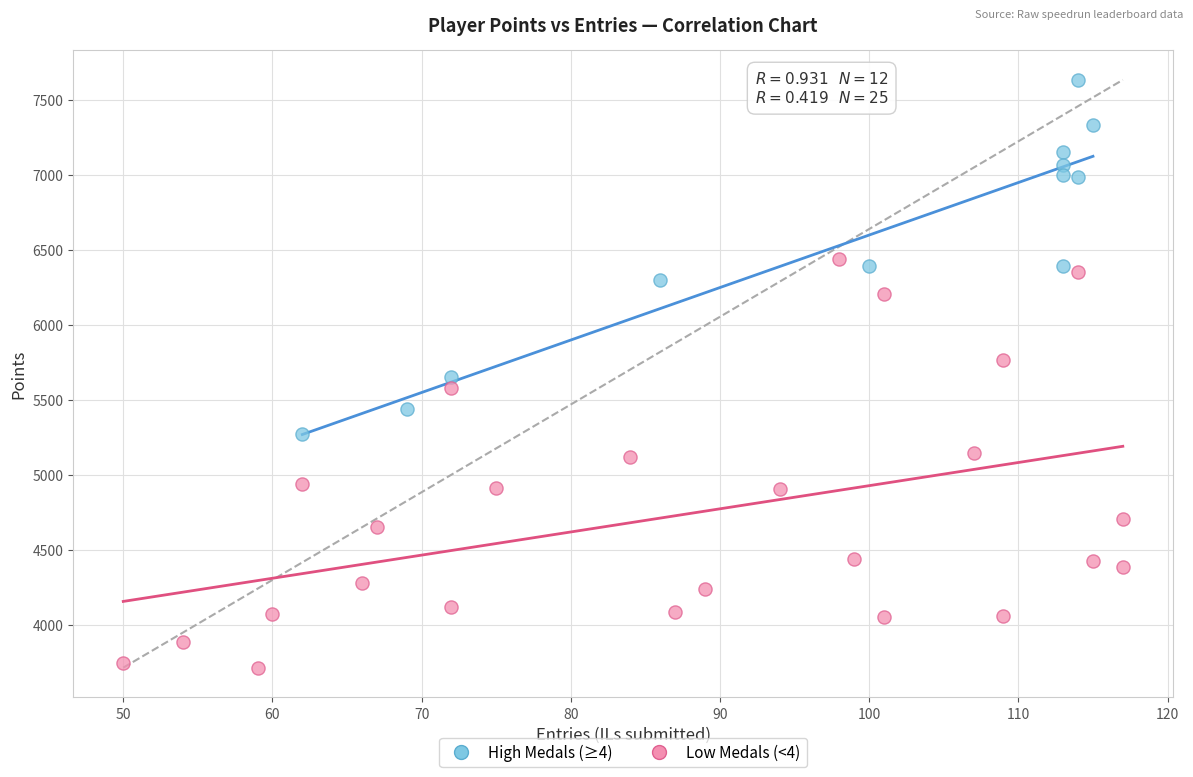

Which series reaches the minimum Y coordinate?

Low Medals (<4)